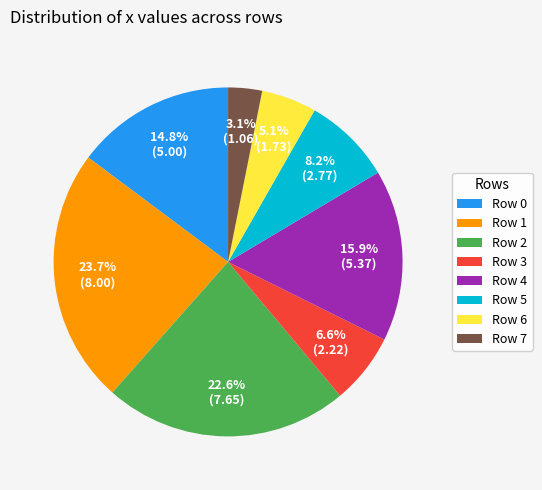

Between Row 5 and Row 6, which is larger?

Row 5